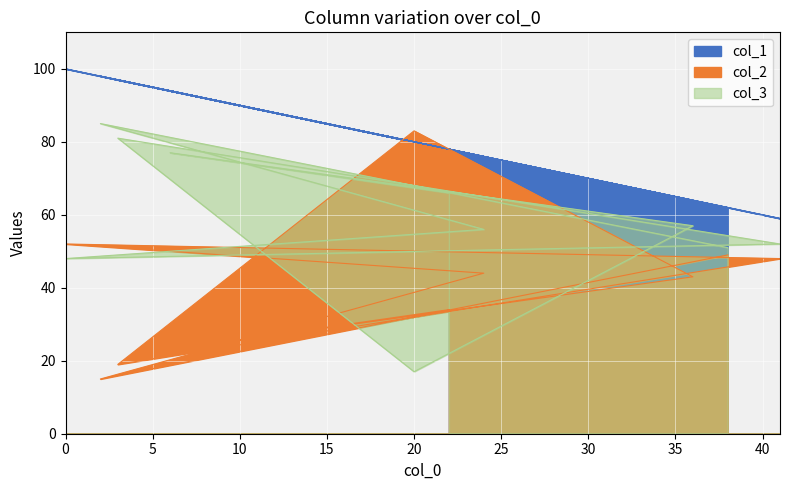

True or false: col_1 and col_2 cross at least once.

True